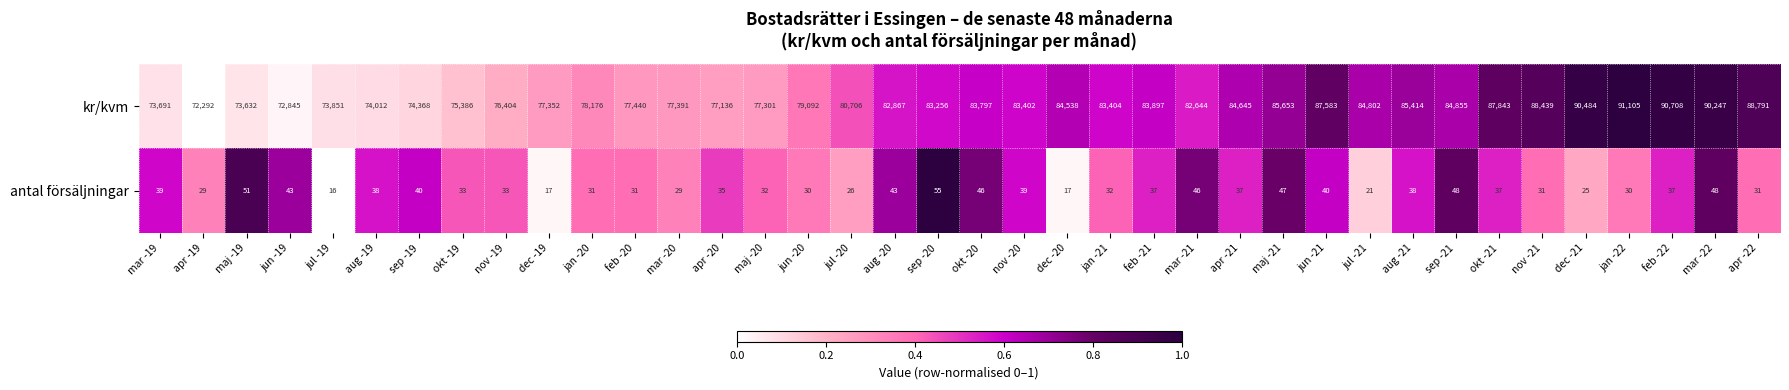

At which label does antal försäljningar reach its peak?

sep -20